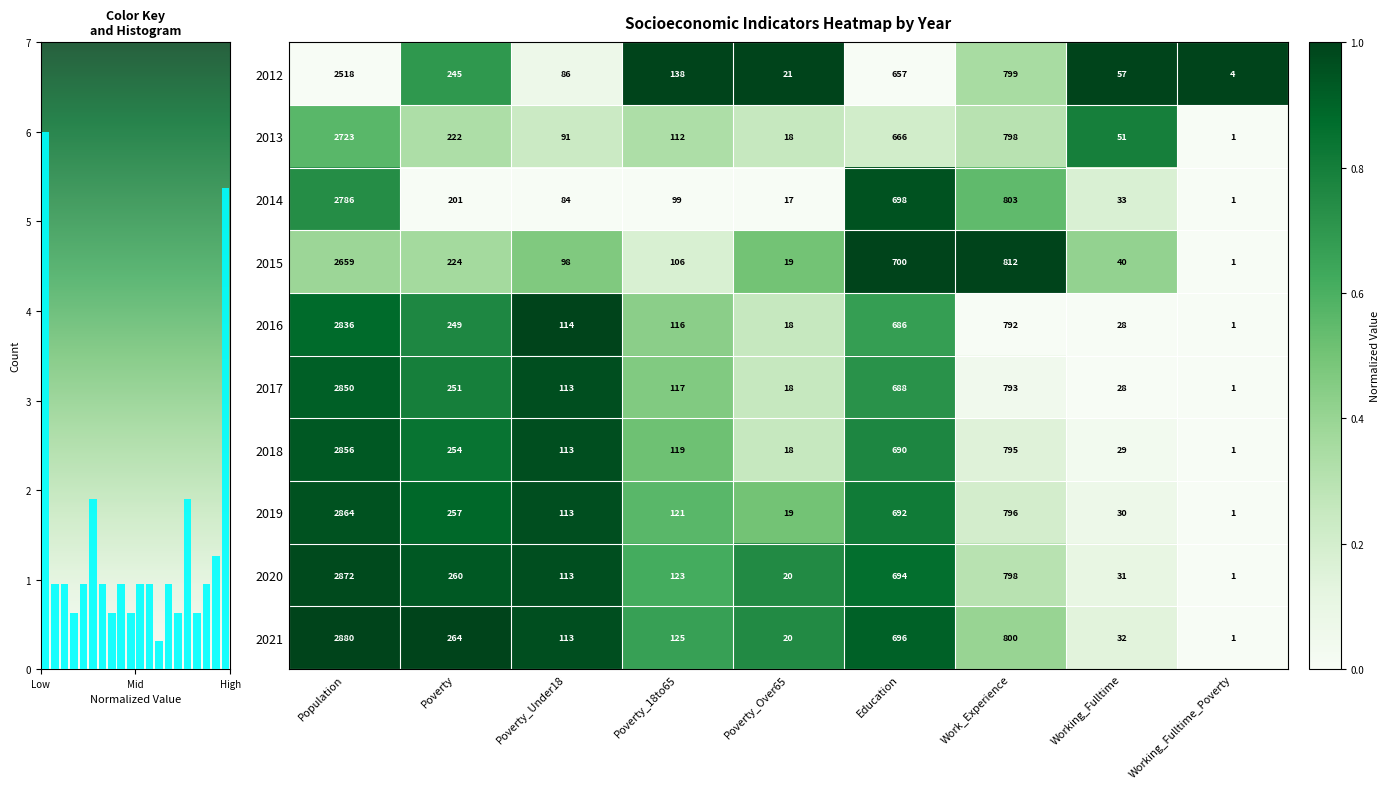

How many distinct data groups are displayed?

10